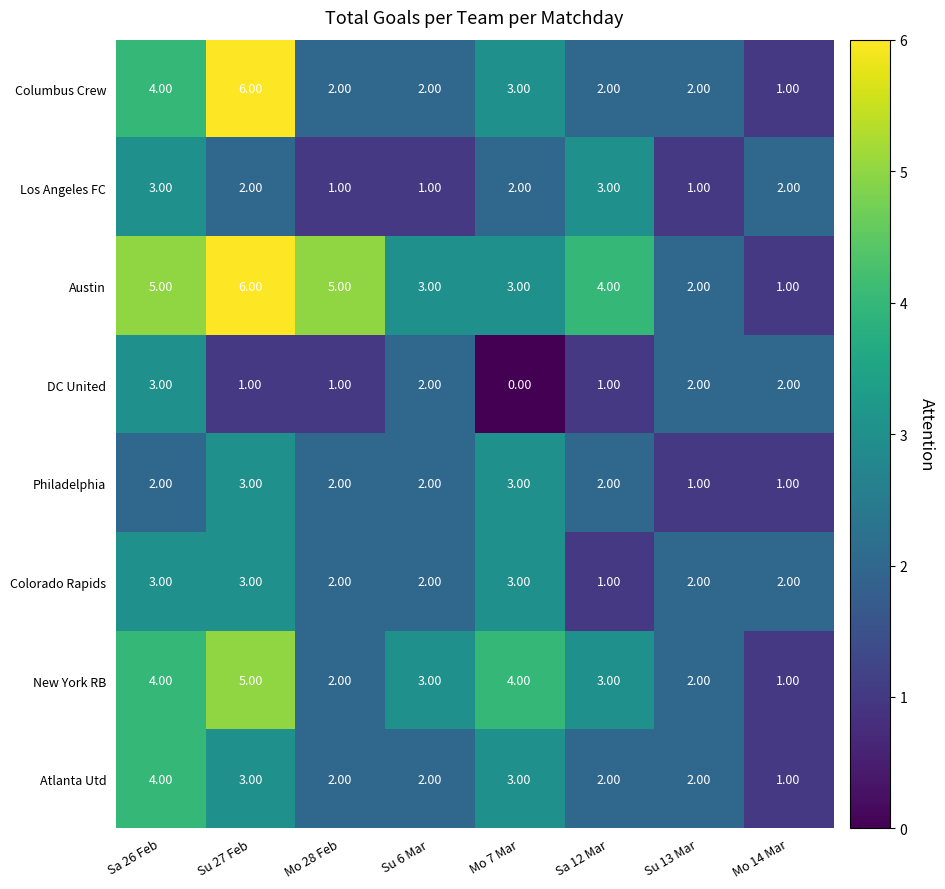

Which category has the lowest value across all series?

Mo 7 Mar